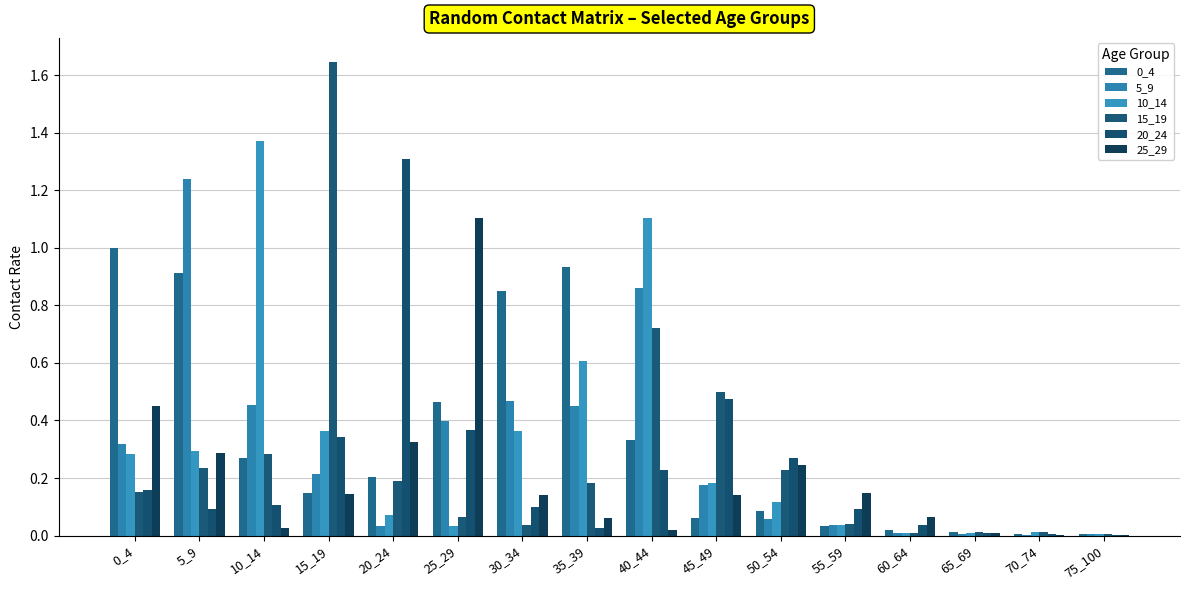

Which series changed the most between 50_54 and 75_100?

20_24